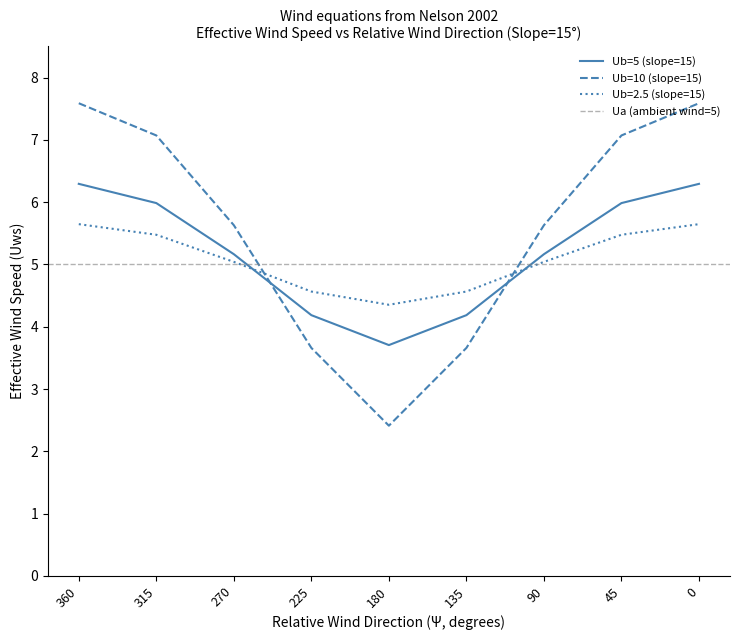

What is the maximum value shown in the chart?

7.6